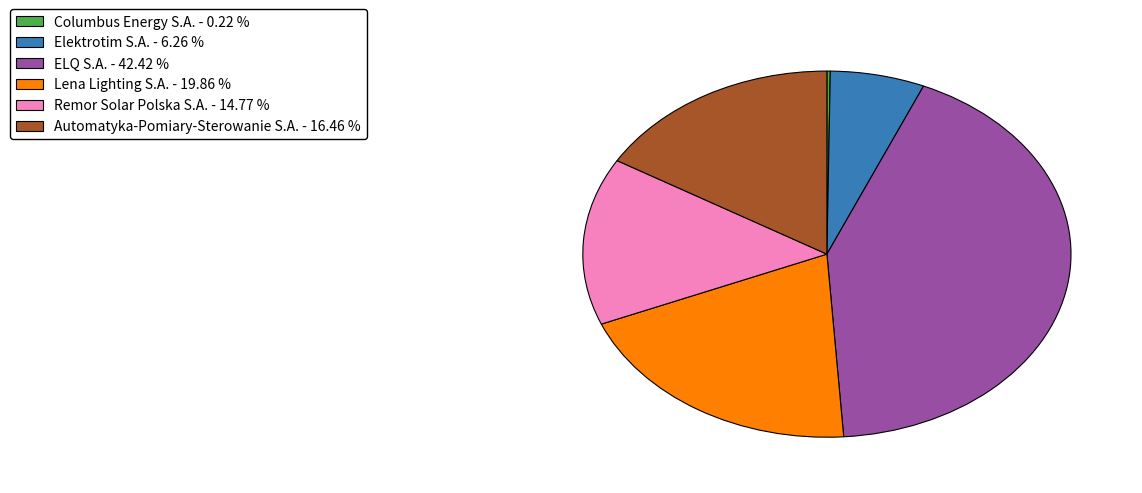

Does any single category account for the majority?

No